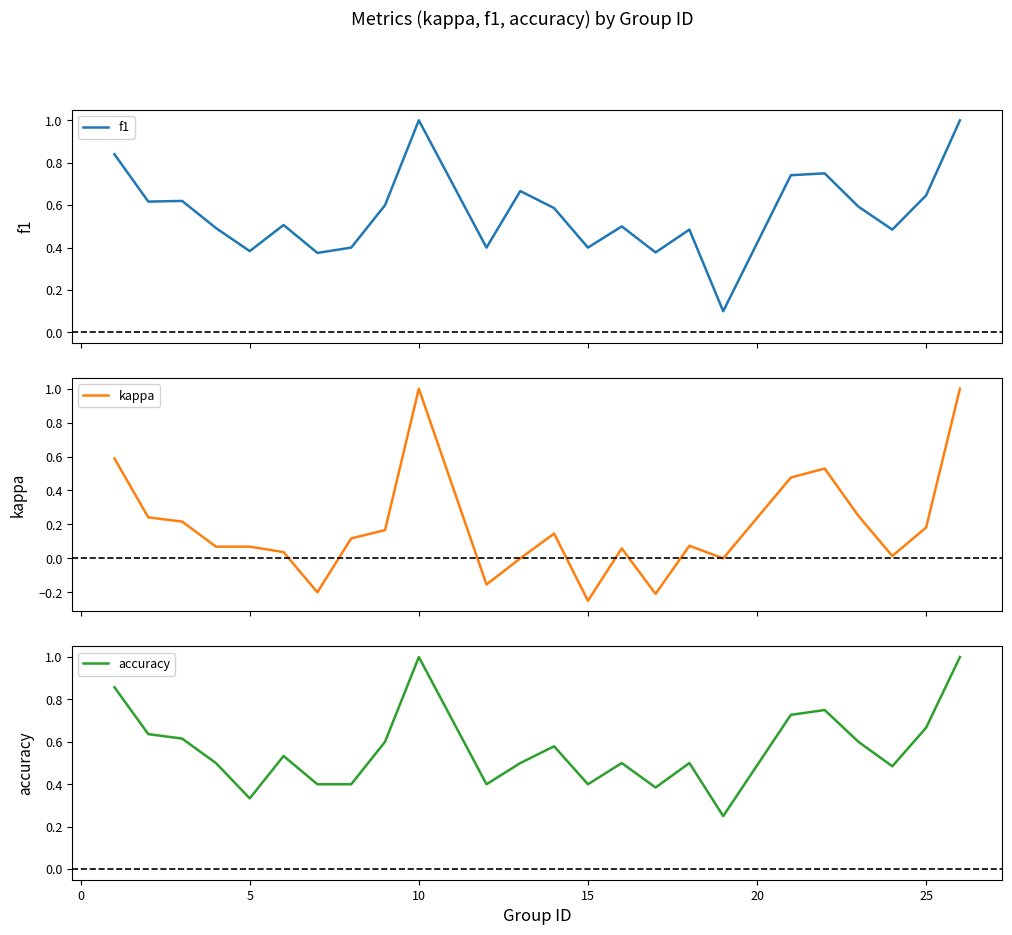

Reading left to right, extract all data points from this chart.

f1: 0.8	0.6	0.6	0.5	0.4	0.5	0.4	0.4	0.6	1.0	0.4	0.7	0.6	0.4	0.5	0.4	0.5	0.1	0.7	0.8	0.6	0.5	0.6	1.0
kappa: 0.6	0.2	0.2	0.1	0.1	0.0	-0.2	0.1	0.2	1.0	-0.2	0.0	0.1	-0.2	0.1	-0.2	0.1	0.0	0.5	0.5	0.2	0.0	0.2	1.0
accuracy: 0.9	0.6	0.6	0.5	0.3	0.5	0.4	0.4	0.6	1.0	0.4	0.5	0.6	0.4	0.5	0.4	0.5	0.2	0.7	0.8	0.6	0.5	0.7	1.0